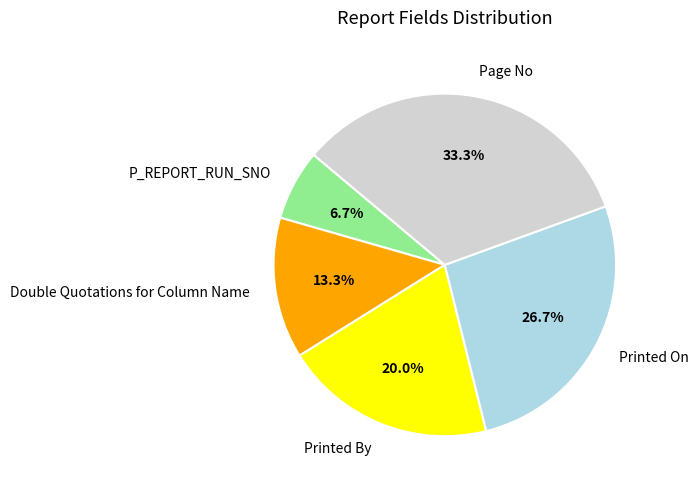

To the nearest percent, what is the combined percentage of Page No and Printed By?

53%